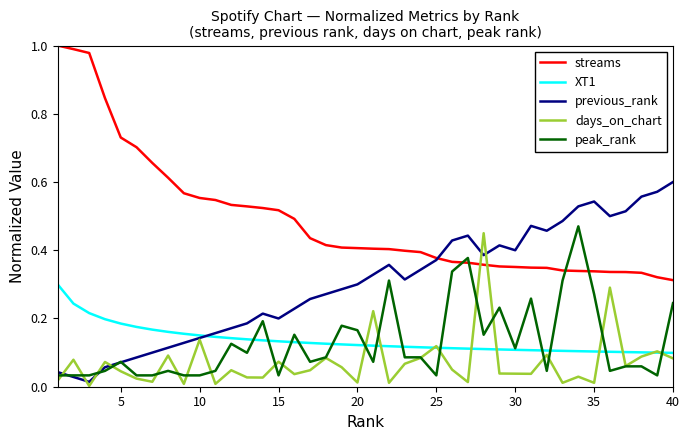

Which series has the largest total across all categories?

streams